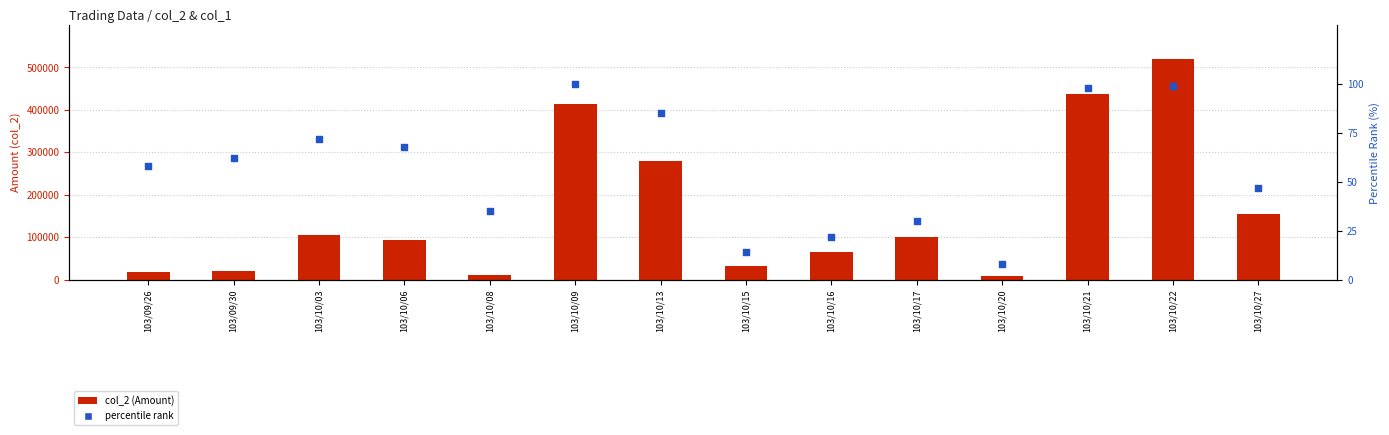

At how many categories does at least one series exceed 48667?

9